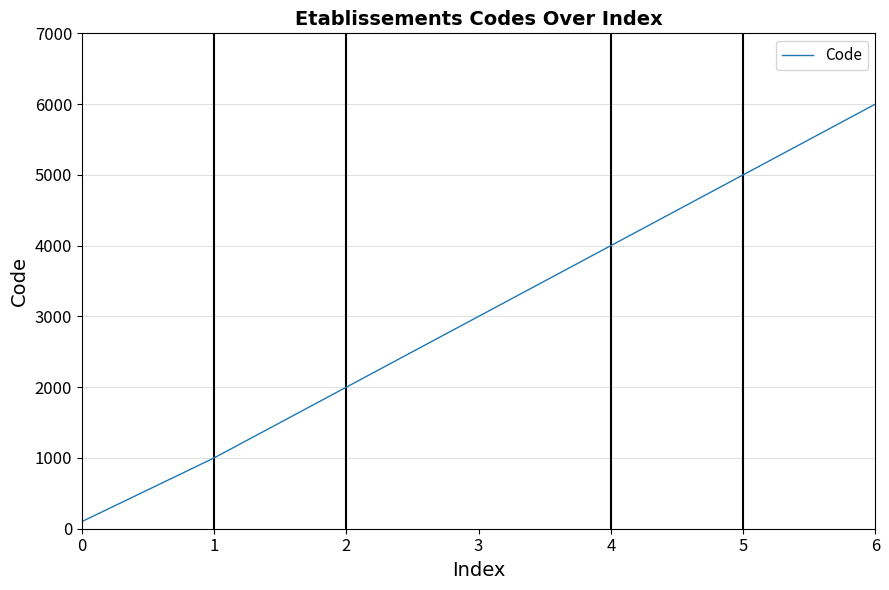

Which category has the highest value across all series?

6